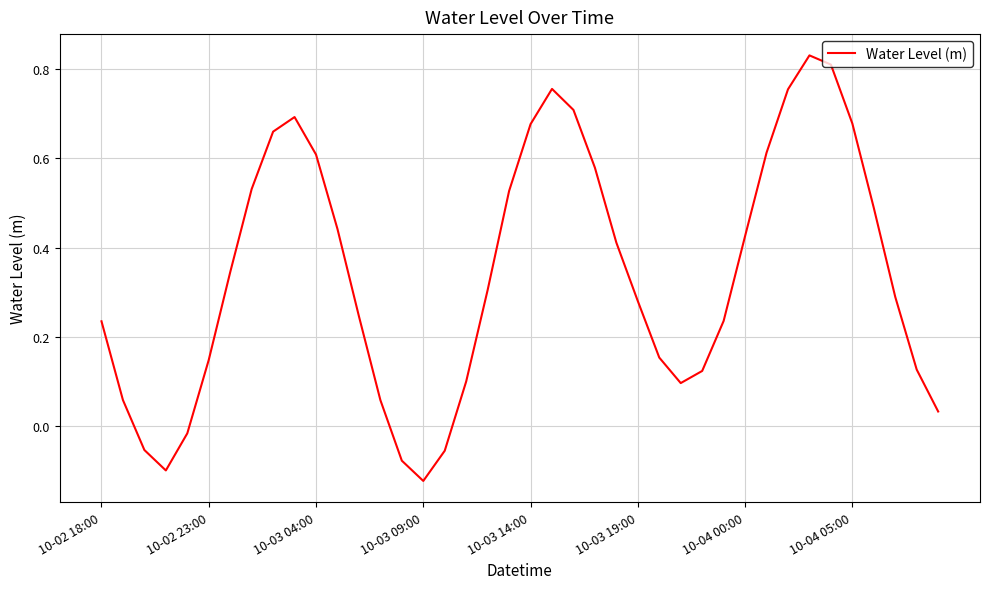

What is the difference between the maximum and minimum values?

1.0